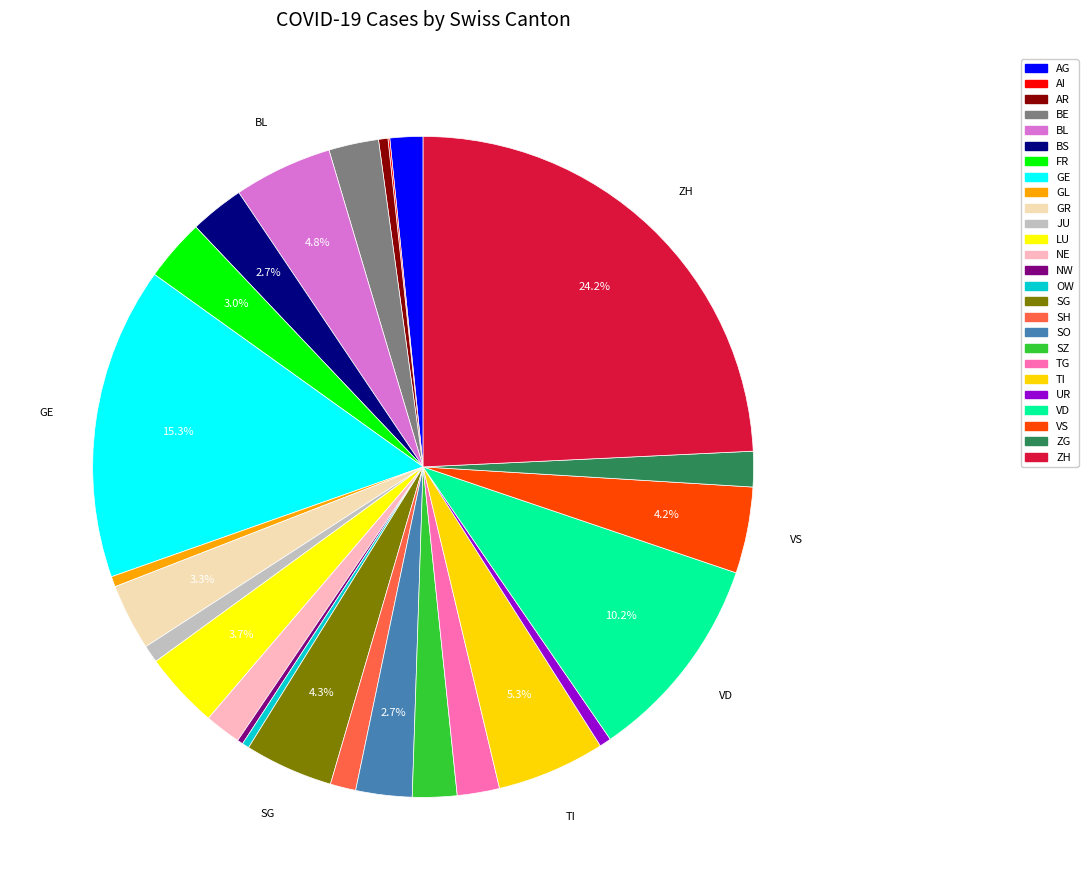

What is the total percentage of FR and SO?

5.8%